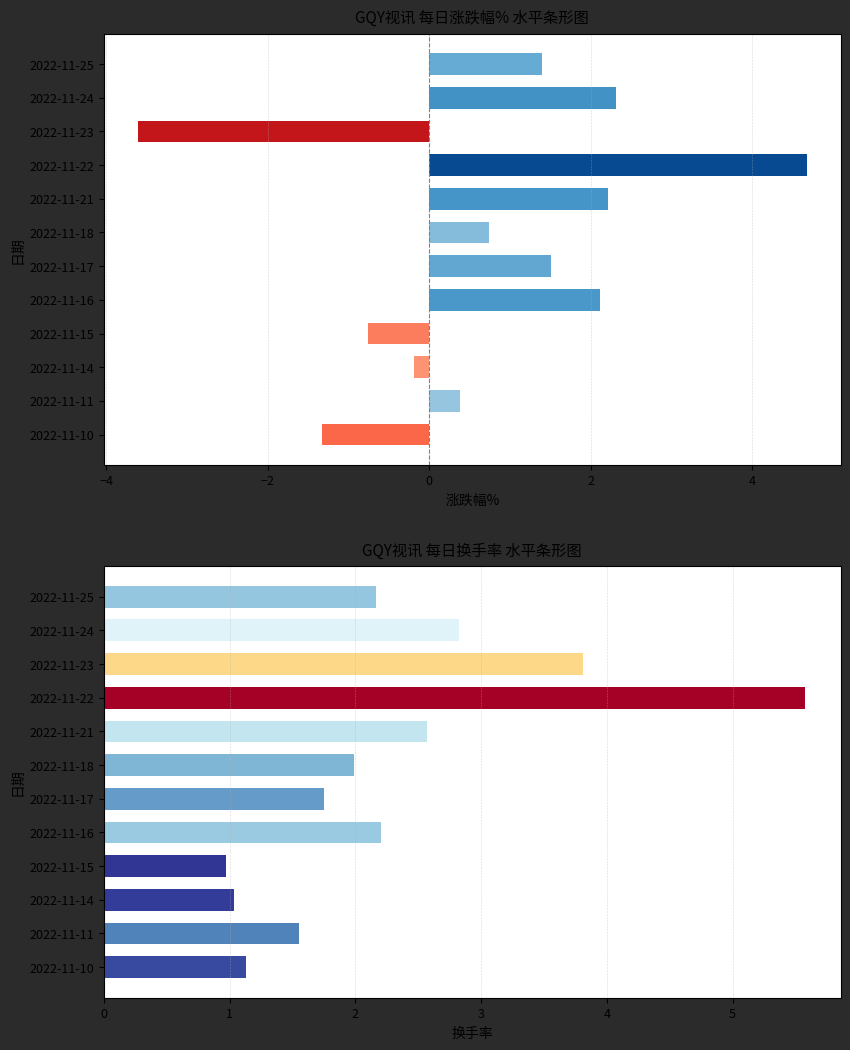

What is the maximum value shown in the chart?

5.6